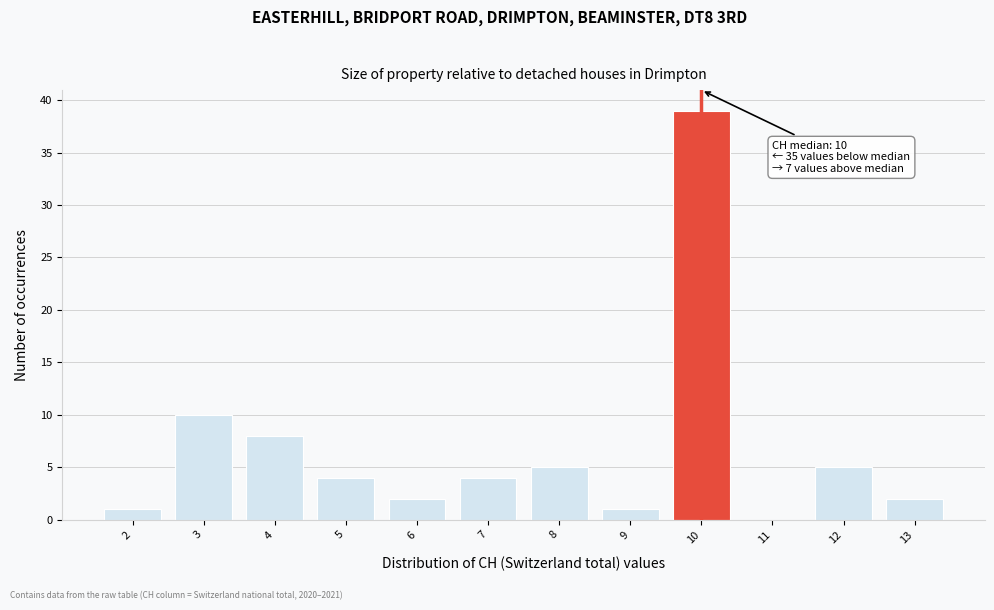

Over which range of the x-axis is the bar tallest?

9.5 to 10.5